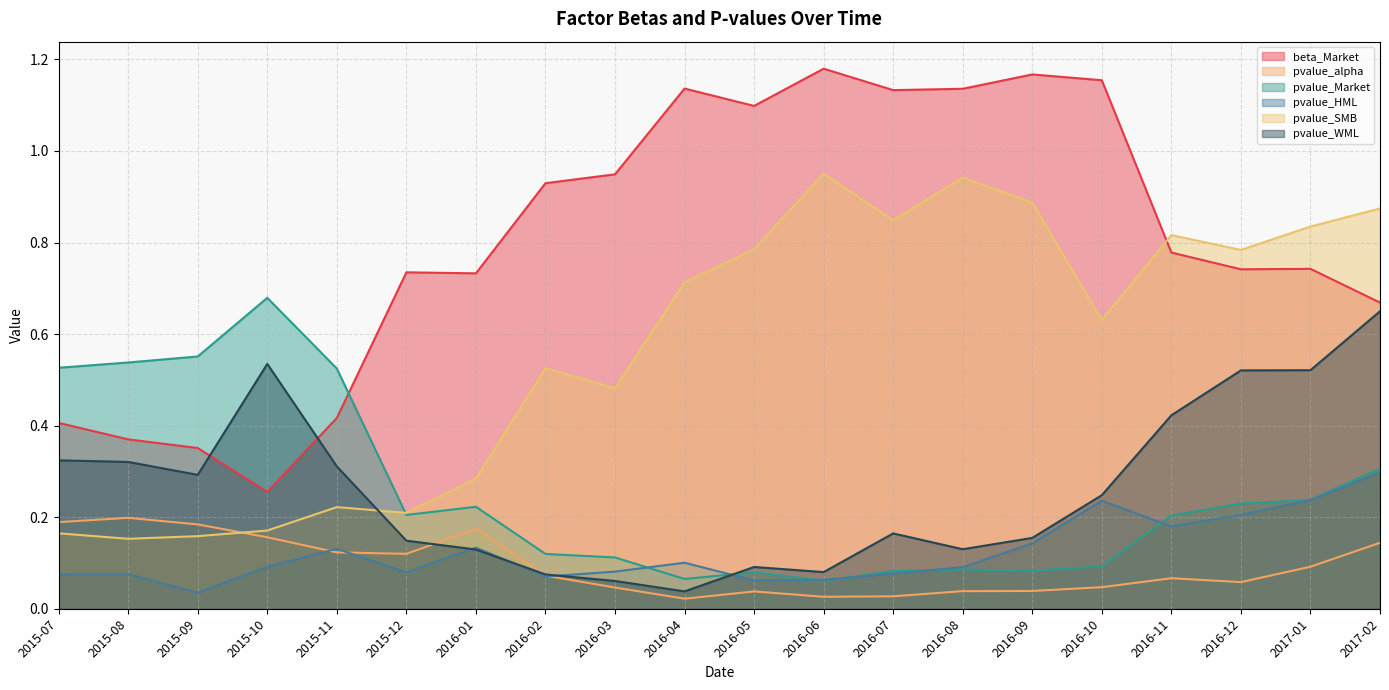

At which category does the chart reach its peak across all series?

2016-06